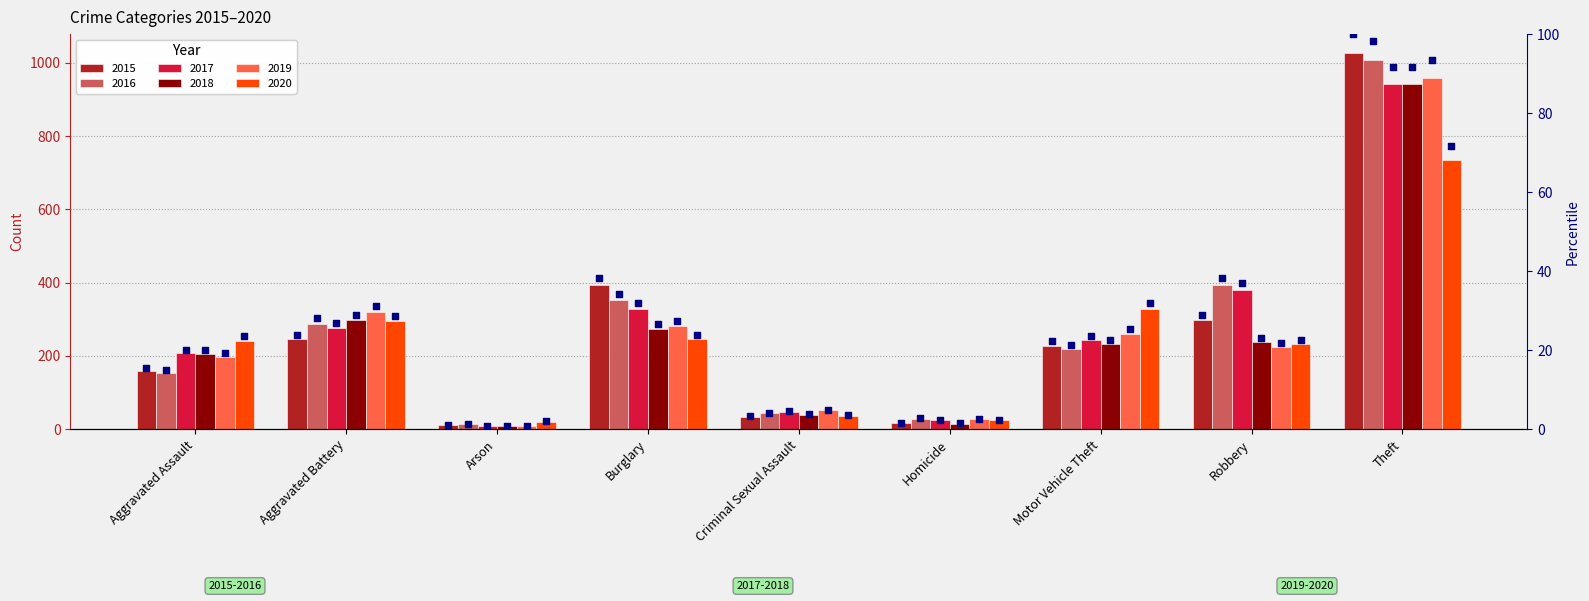

What is the change in value from Aggravated Assault to Burglary?

+22.7